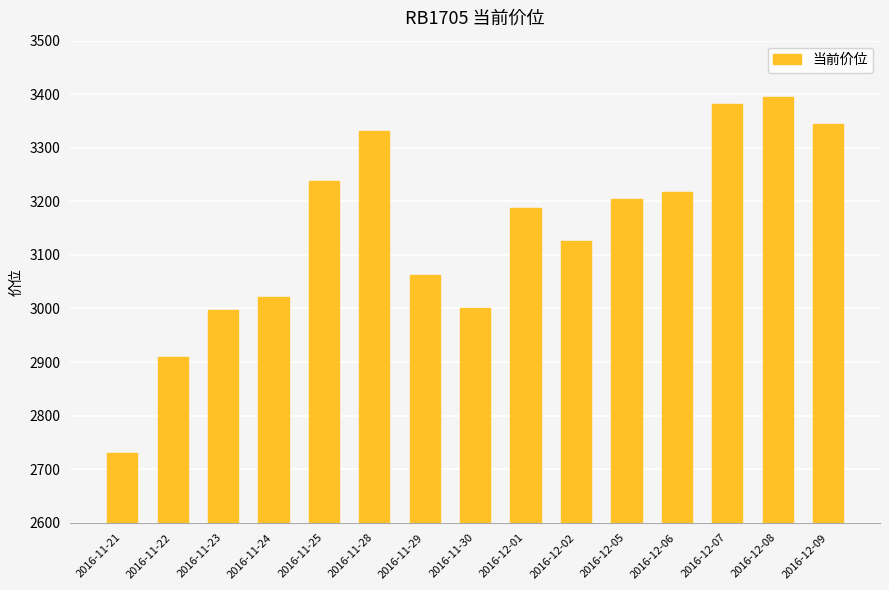

The chart shows a value of 3382 at 2016-12-07. True or false?

True